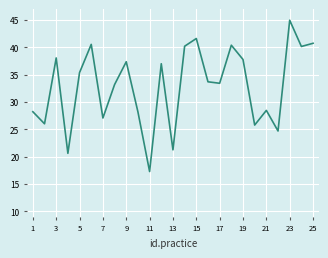

What is the greatest value displayed?

45.0